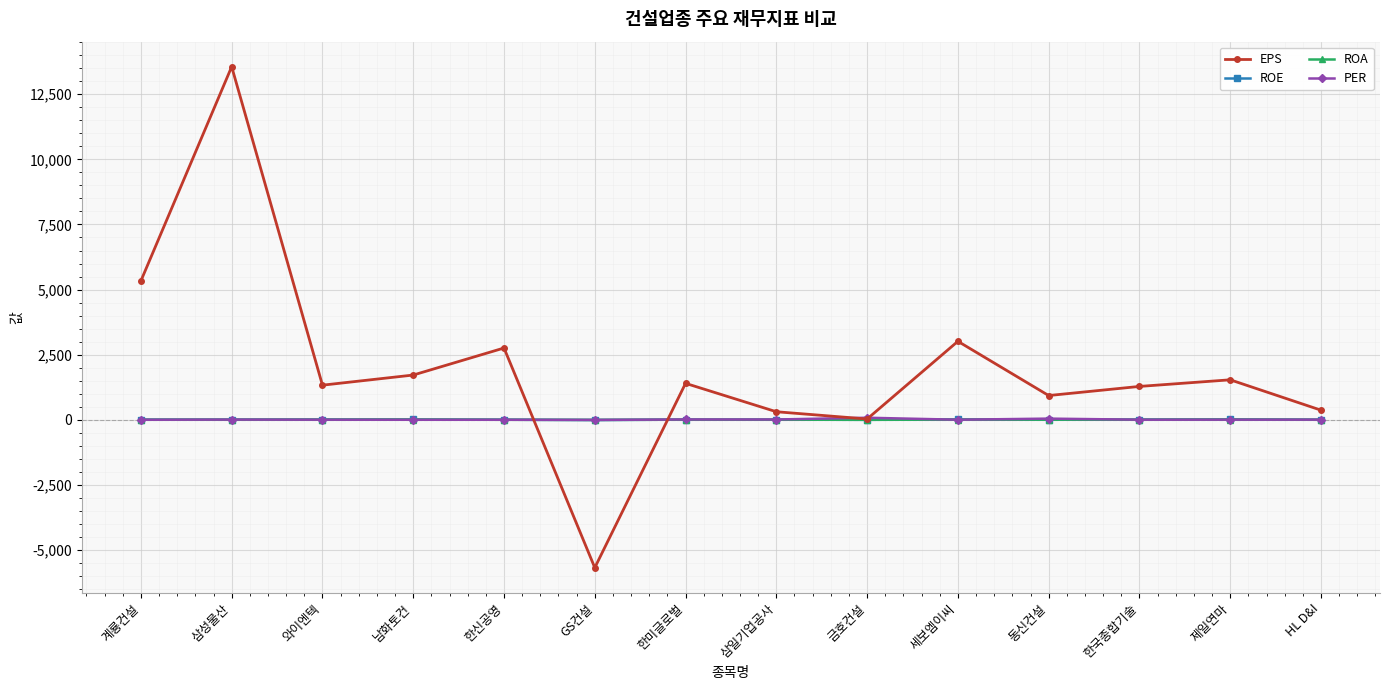

What is the total value across all series at 세보엠이씨?

3041.0